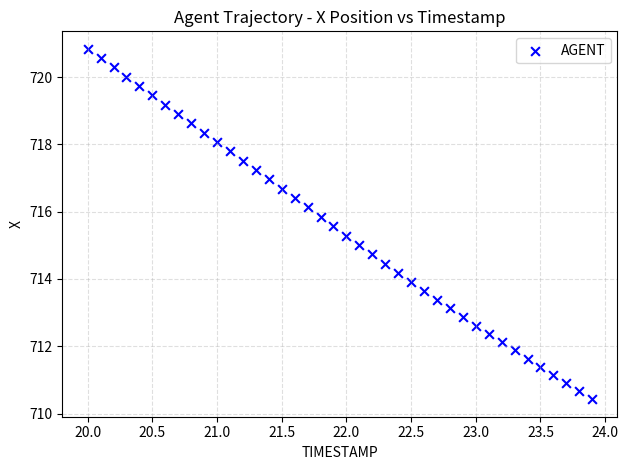

What is the range of X values (max minus min)?

3.9